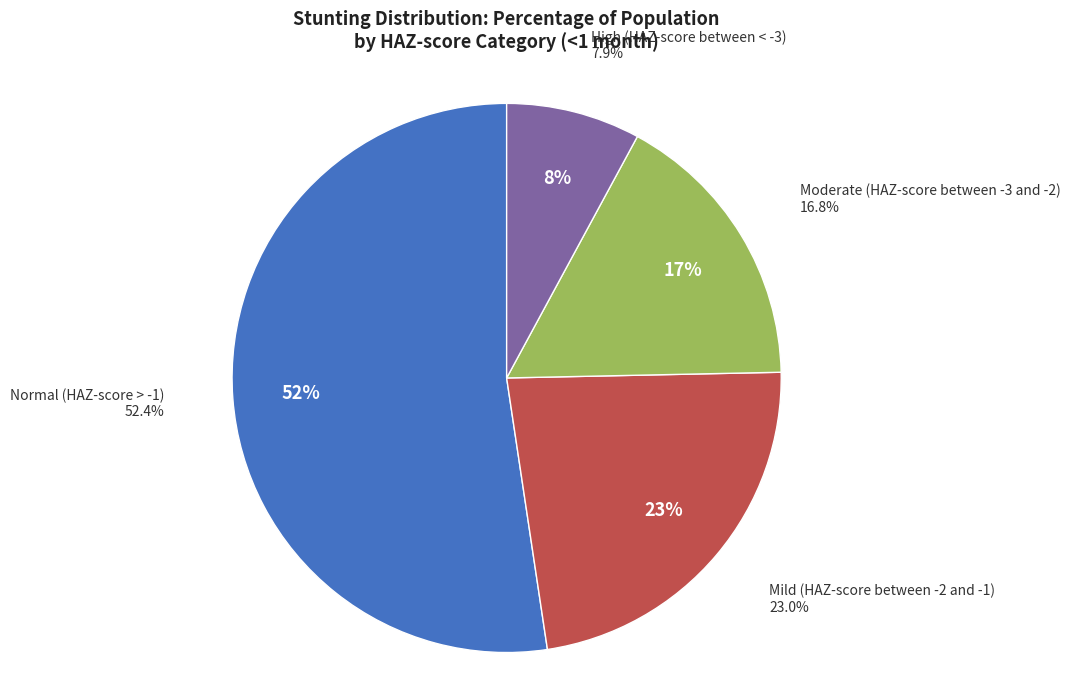

What is the majority slice?

Normal (HAZ-score > -1)